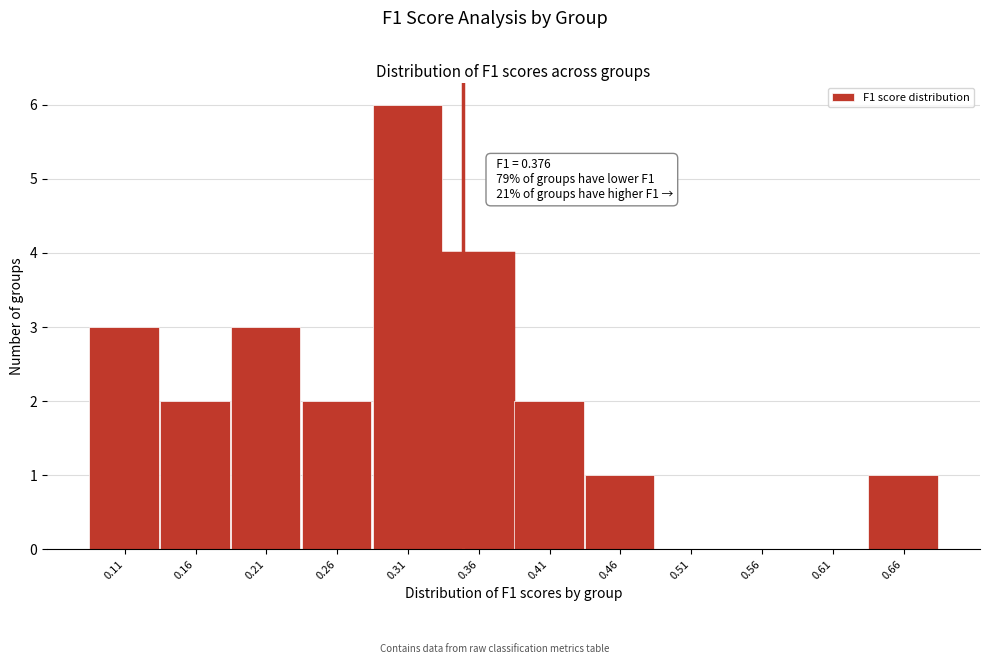

Reading right to left, list all the values displayed in this chart.

0.66=1	0.61=0	0.56=0	0.51=0	0.46=1	0.41=2	0.36=4	0.31=6	0.26=2	0.21=3	0.16=2	0.11=3